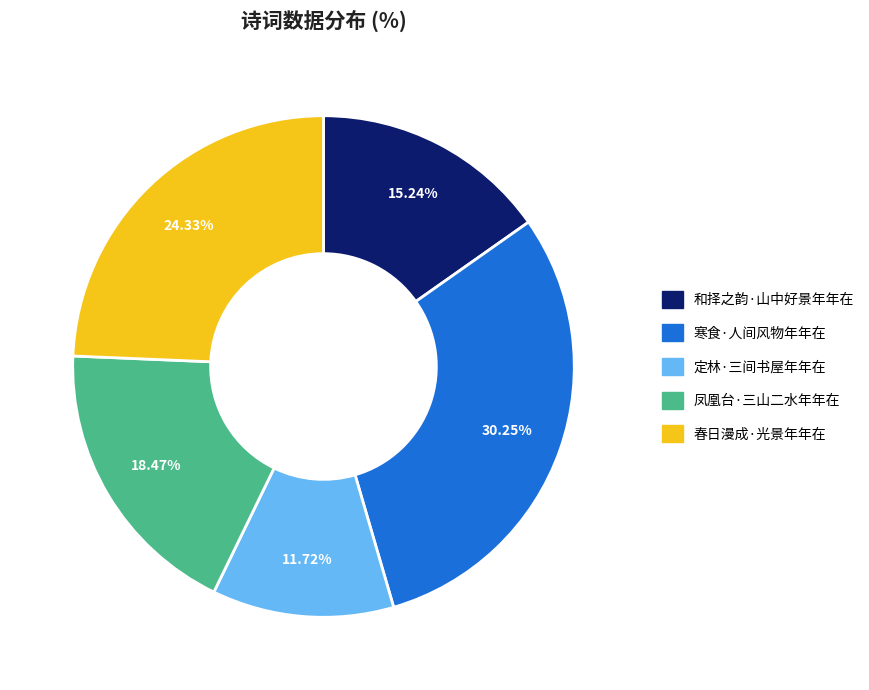

What is the largest slice in the pie chart?

寒食·人间风物年年在